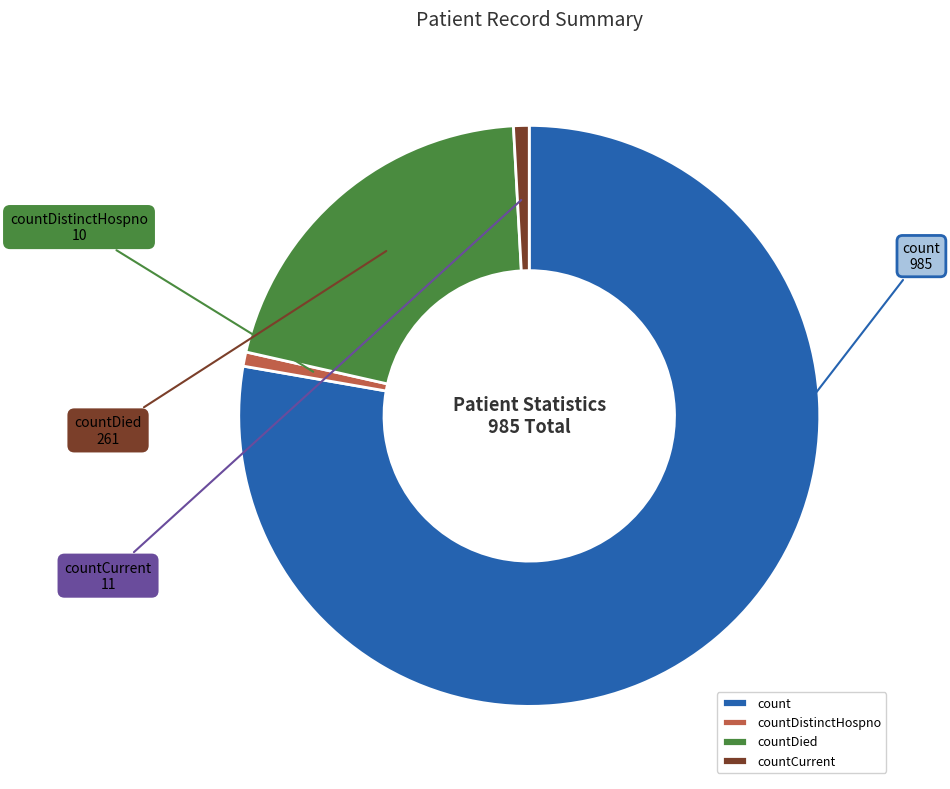

Is the sum of countCurrent and count greater than half?

Yes